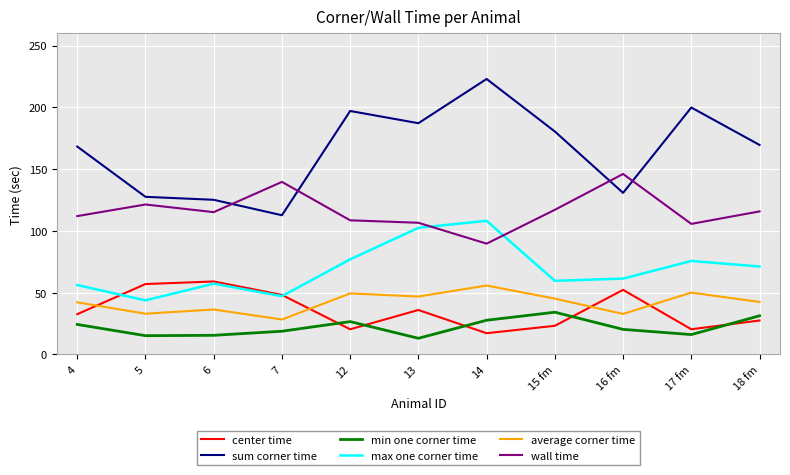

Count the number of data series in this chart.

6